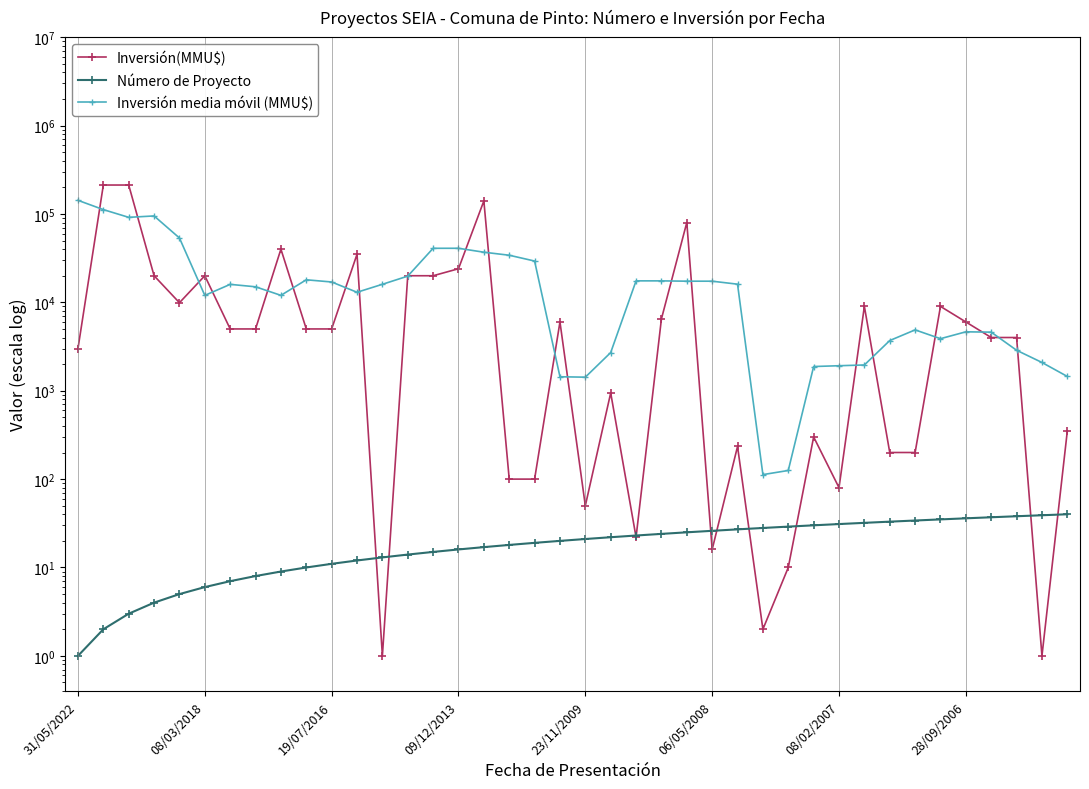

What is the highest value of the Inversión media móvil (MMU$) series?

142666.7